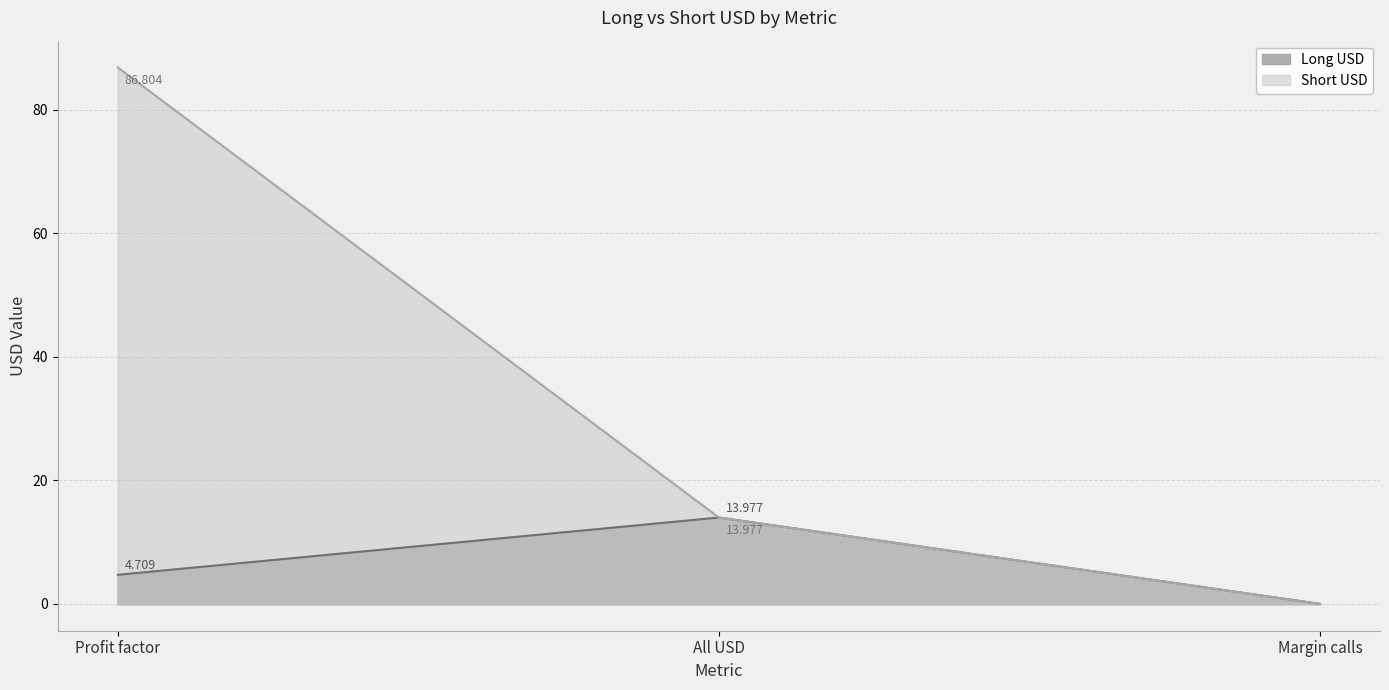

Between All USD and Margin calls, which series saw the biggest shift?

Long USD